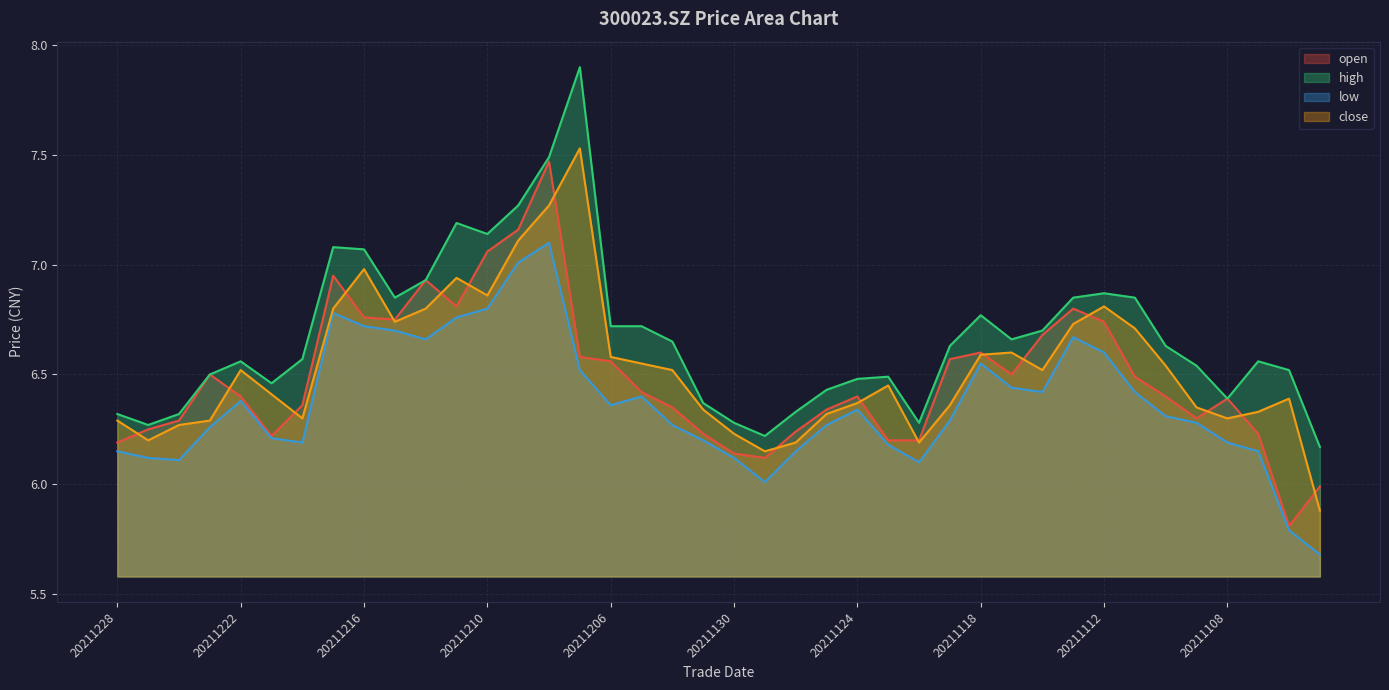

Which series has the largest range (max minus min)?

high